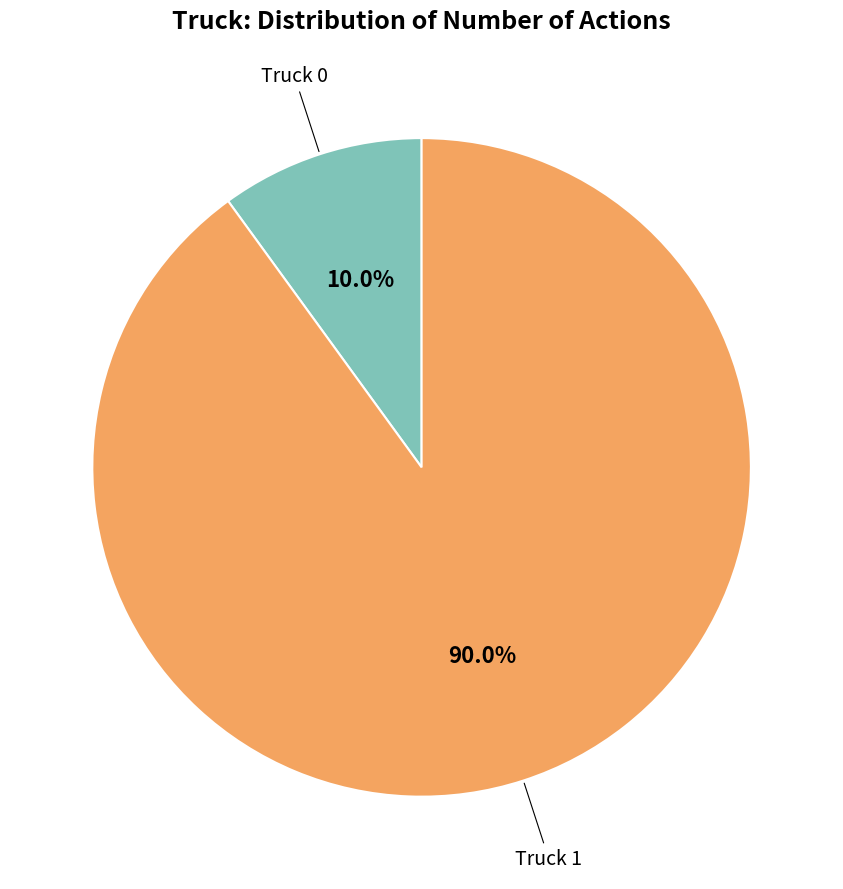

Is there a majority slice in this chart?

Yes